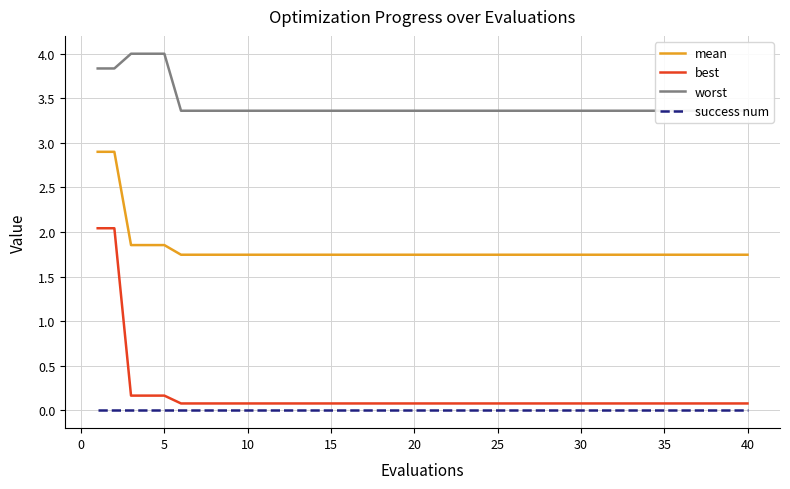

True or false: success num and mean cross at least once.

False